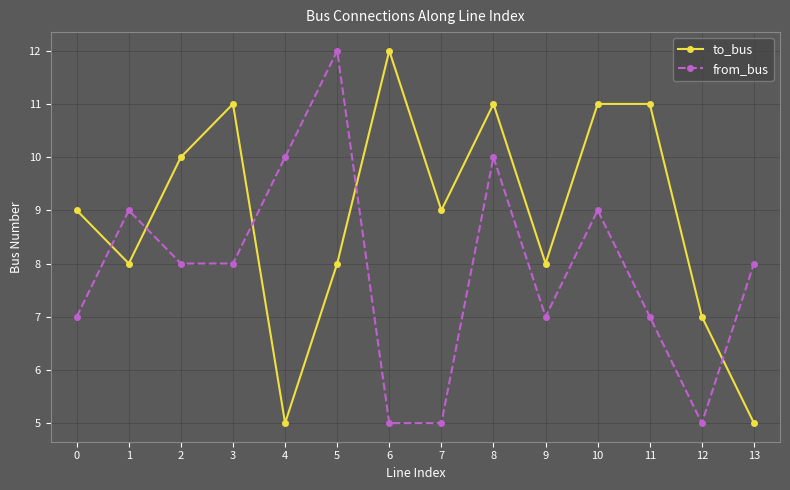

Rank the series by their average value, from lowest to highest.

from_bus, to_bus